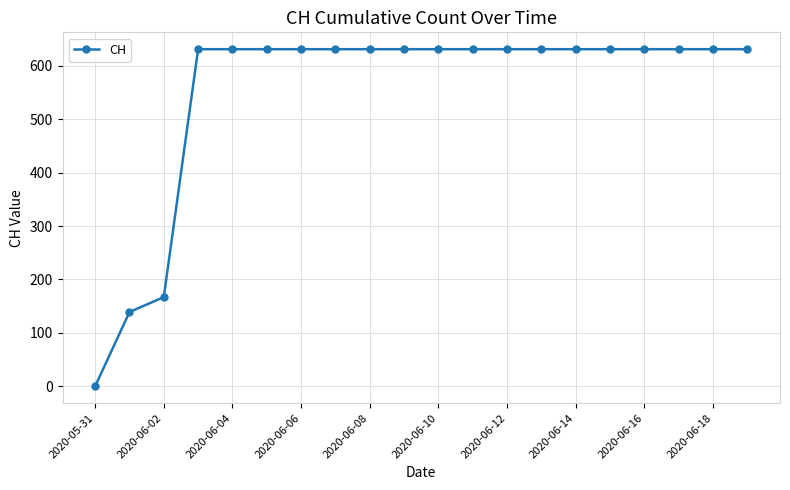

What is the difference between the maximum and minimum values?

631